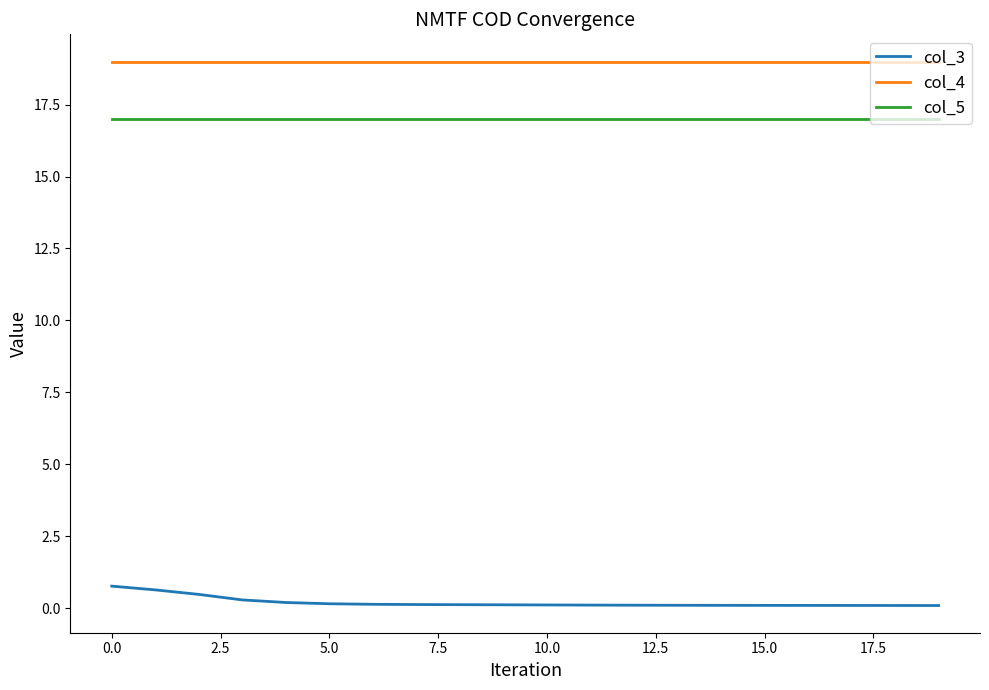

True or false: col_3 and col_4 intersect in this chart.

False